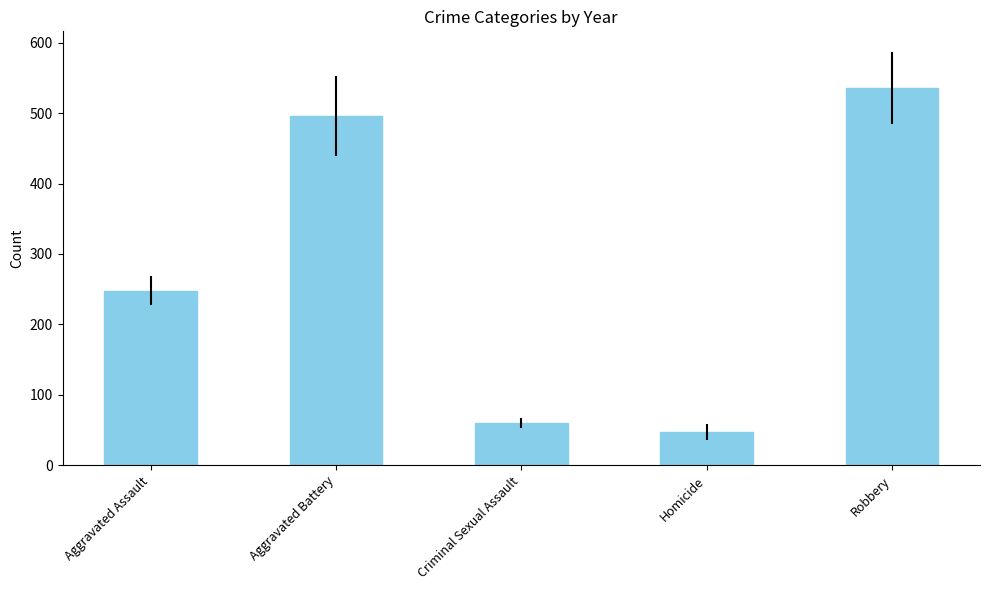

The chart shows a value of 536.0 at Robbery. True or false?

True